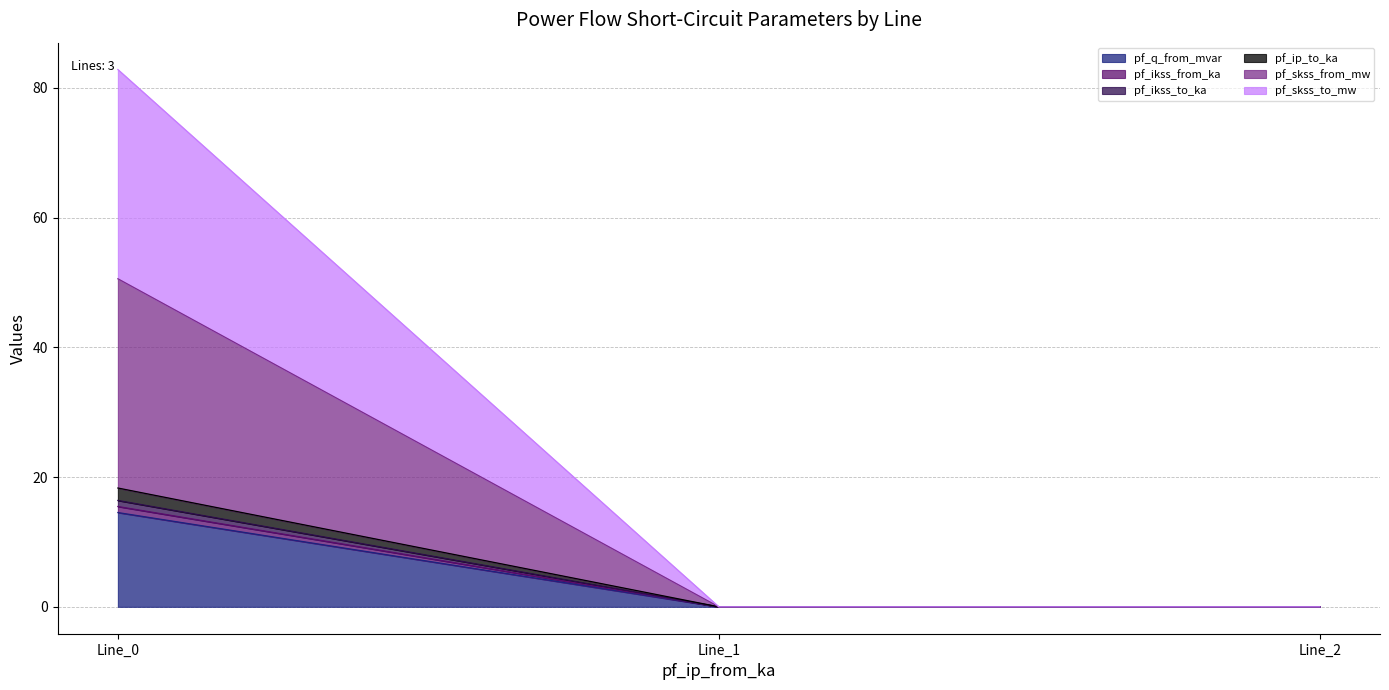

Is it true that pf_skss_to_mw equals 0.0 at Line_2?

True